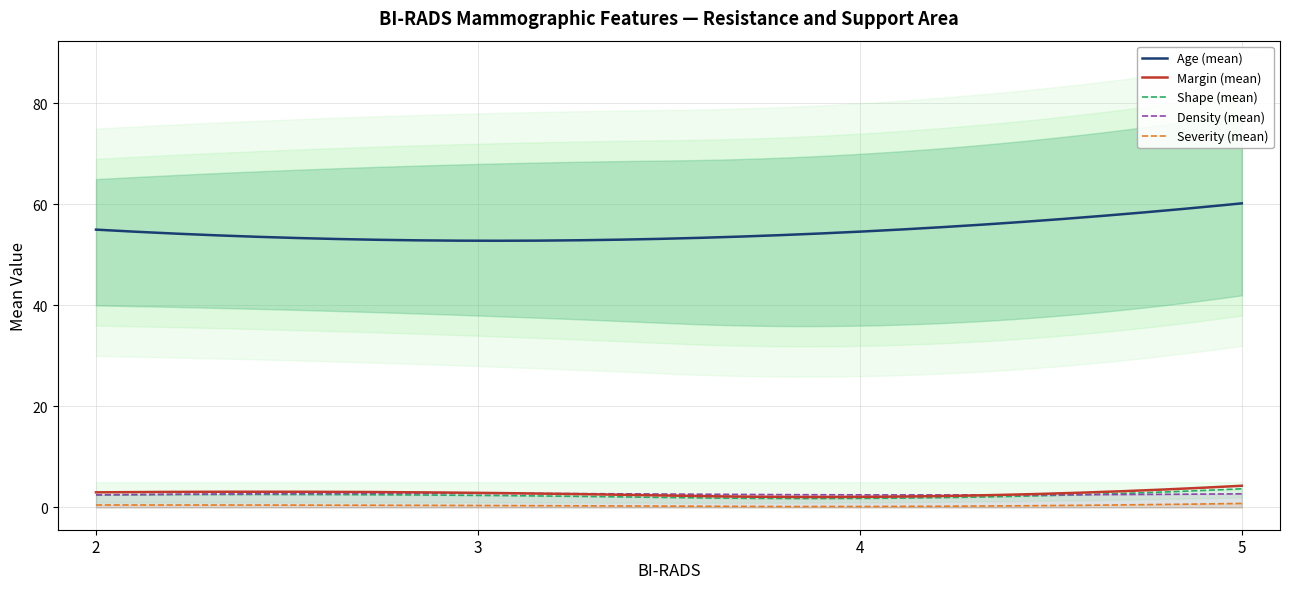

Between 2 and 3, which series saw the biggest shift?

Age